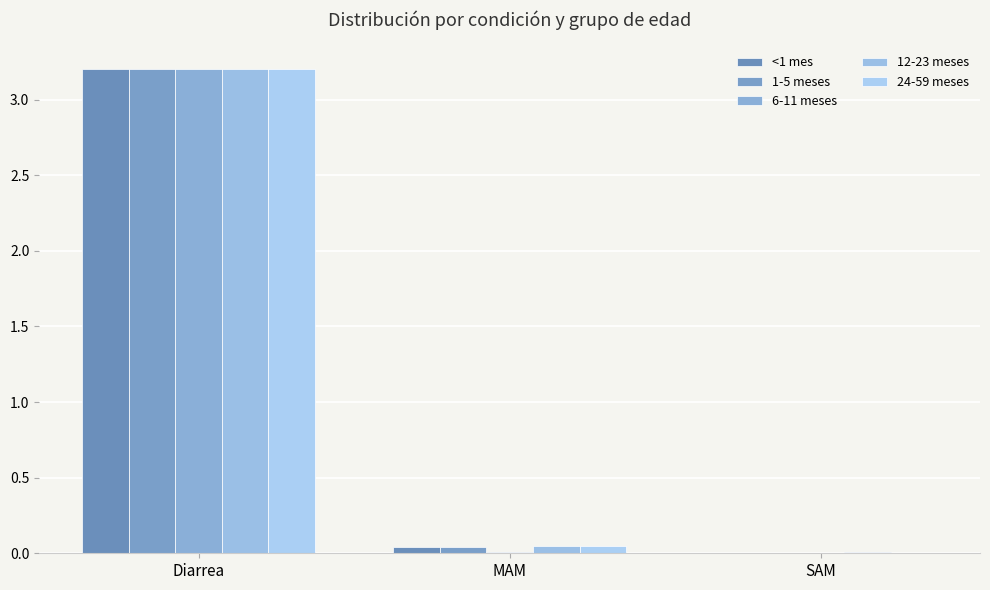

Does the chart contain stacked bars?

No